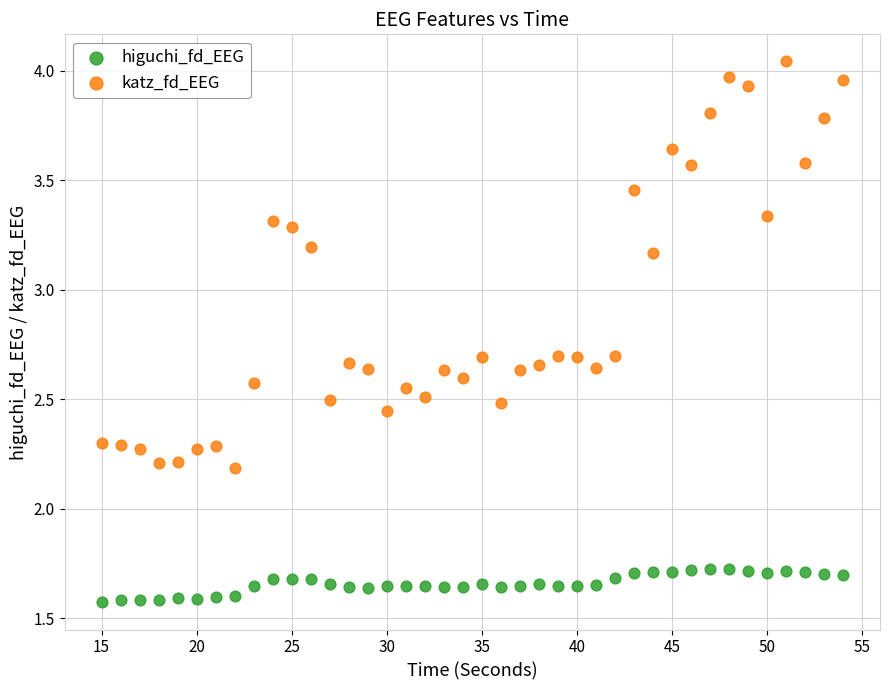

What are all the series names shown in the legend?

higuchi_fd_EEG, katz_fd_EEG